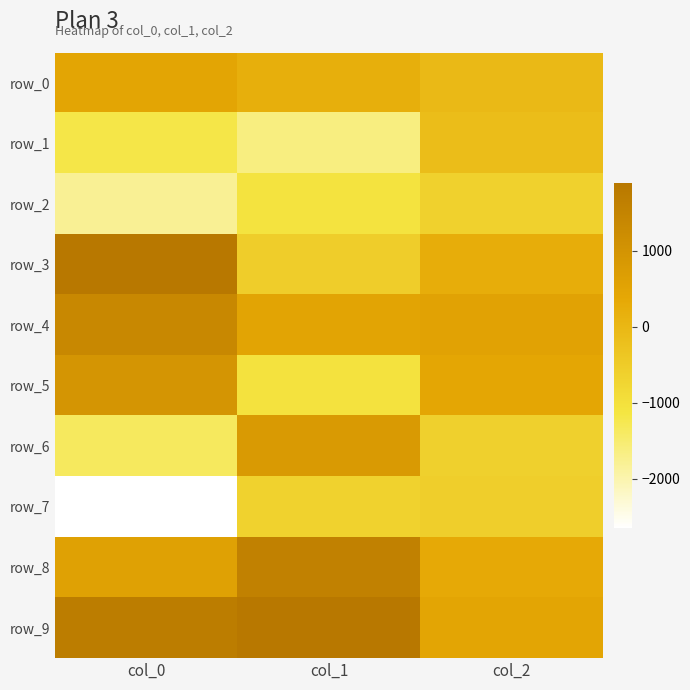

How many values in row_0 are below zero?

1